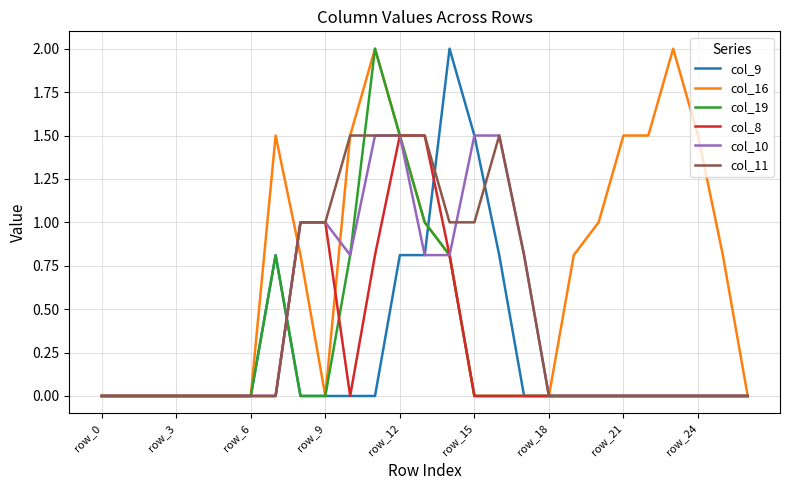

Which series has the largest total across all categories?

col_16